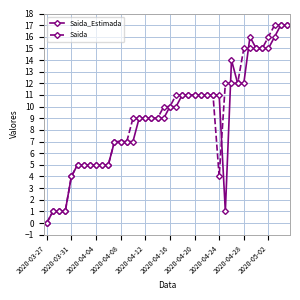

True or false: Saida_Estimada has more than 1 points higher than both neighbors.

True